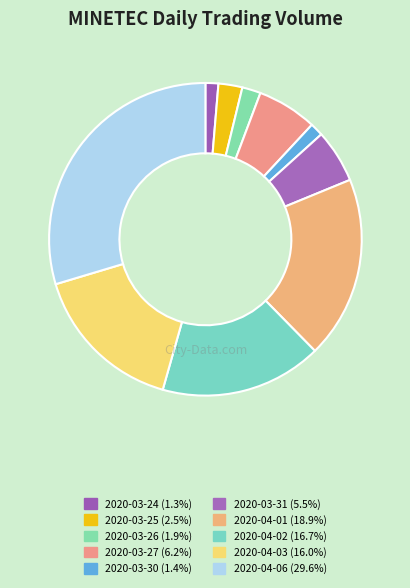

Do 2020-04-02 and 2020-03-24 together represent more than half of the pie?

No